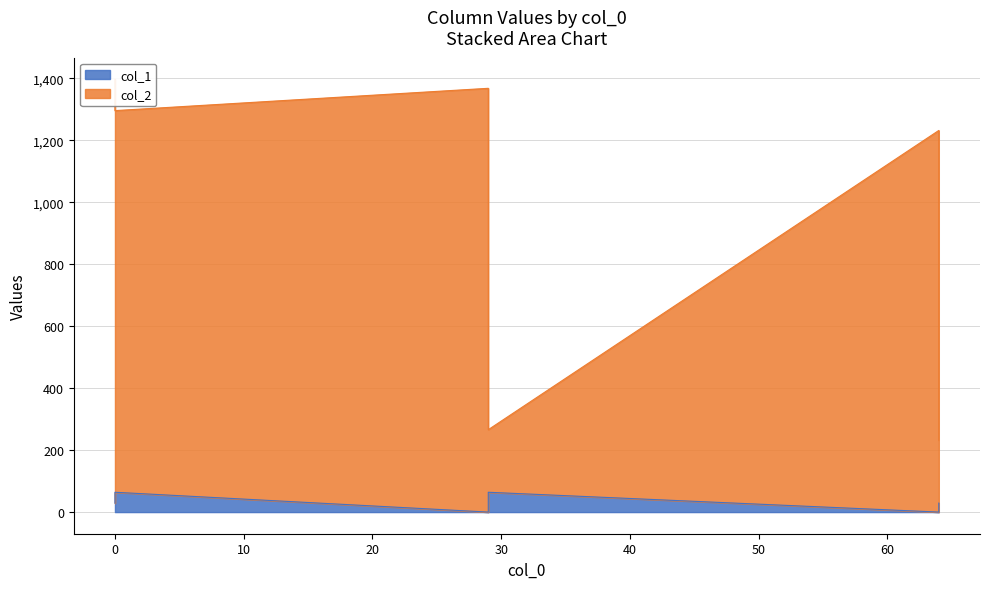

What is the label of the 2nd point from the right?

64